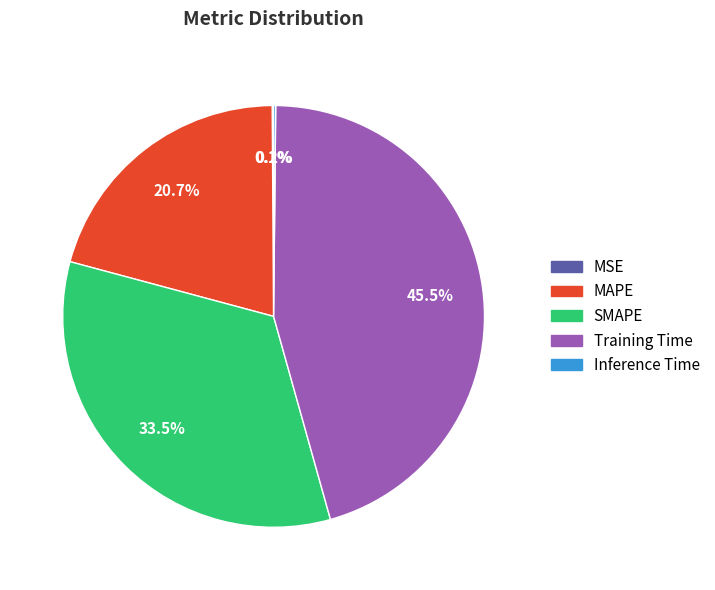

What is the total percentage of SMAPE and MAPE?

54.2%